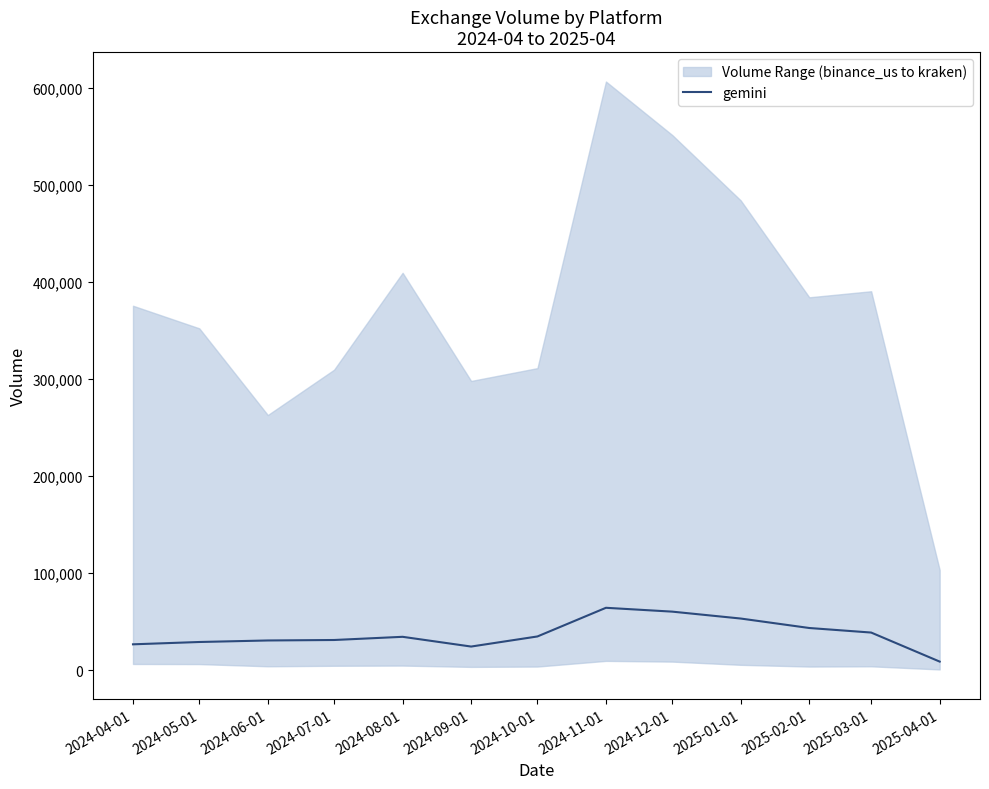

What is the difference between the values at 2024-11-01 and 2024-12-01?

3961.0